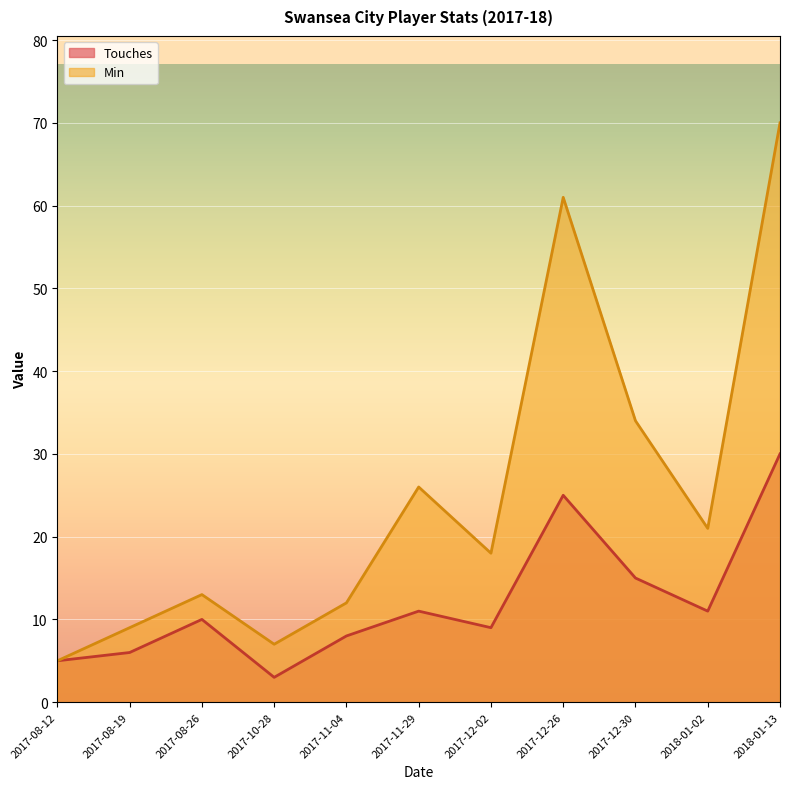

Which series has the largest range (max minus min)?

Min